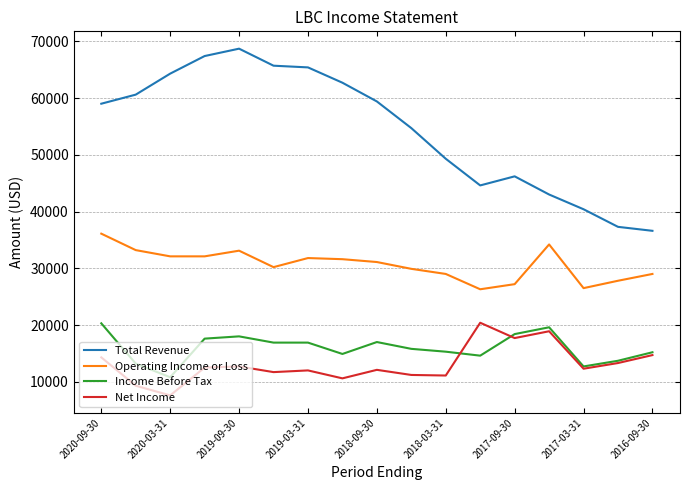

True or false: Total Revenue and Income Before Tax cross at least once.

False